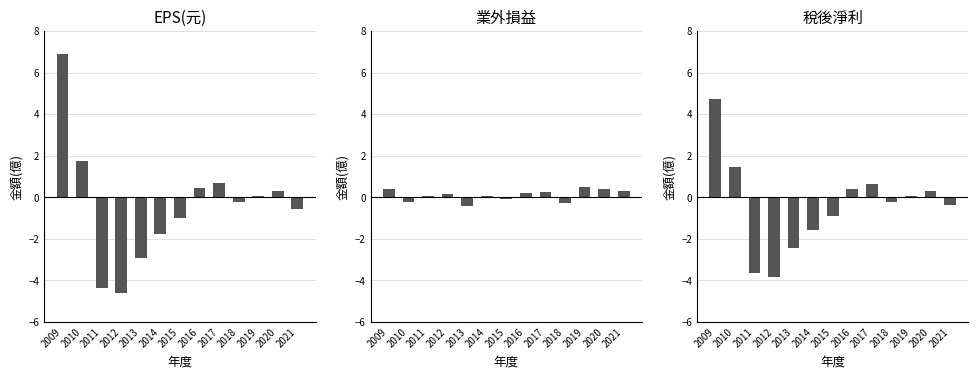

The EPS(元) series shows -1.6 at 2015. True or false?

False